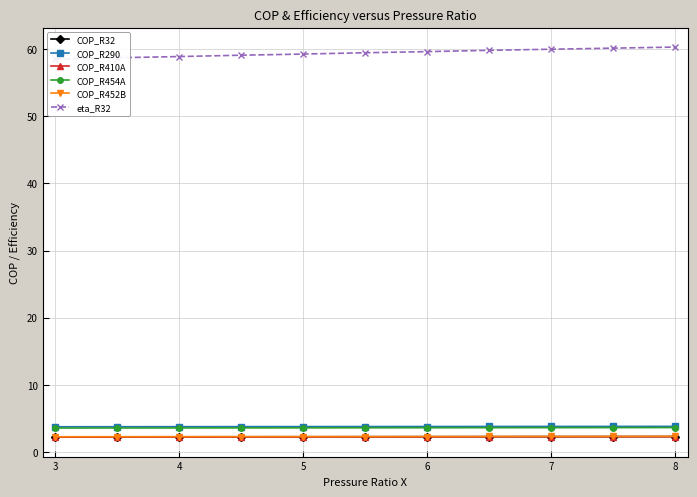

What are all the series names shown in the legend?

COP_R32, COP_R290, COP_R410A, COP_R454A, COP_R452B, eta_R32